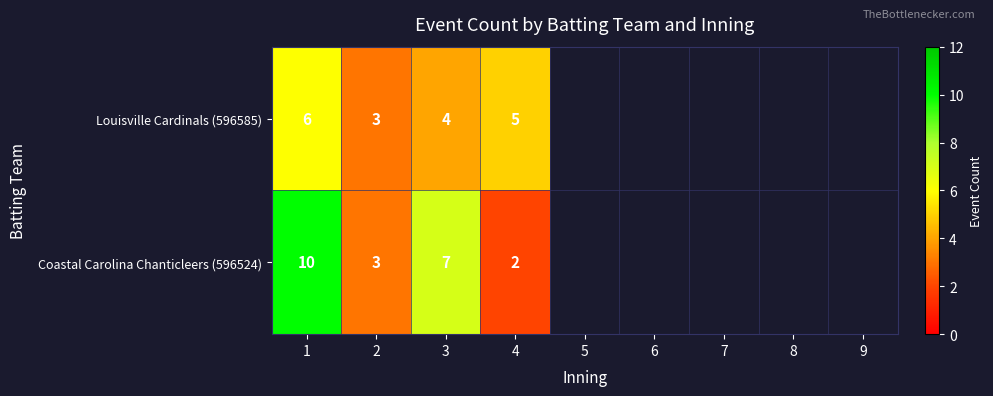

Is it true that Coastal Carolina Chanticleers (596524) equals 7 at 3?

True